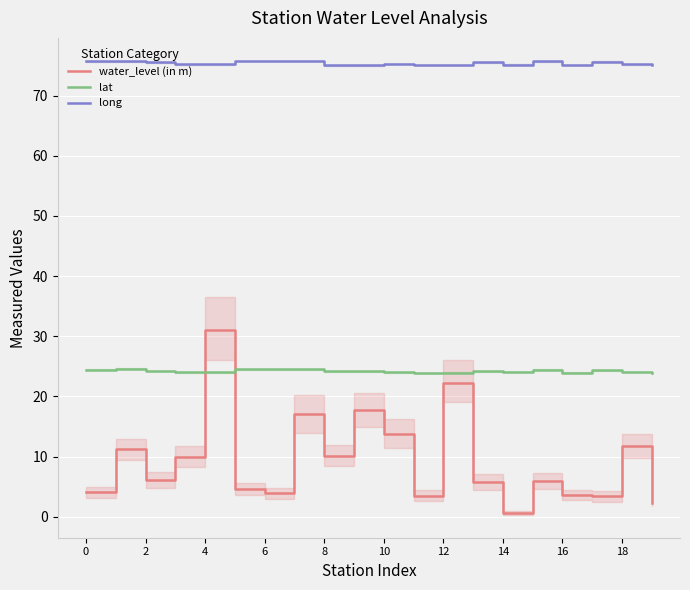

In water_level (in m), how many points are higher than both neighbors (excluding endpoints)?

7